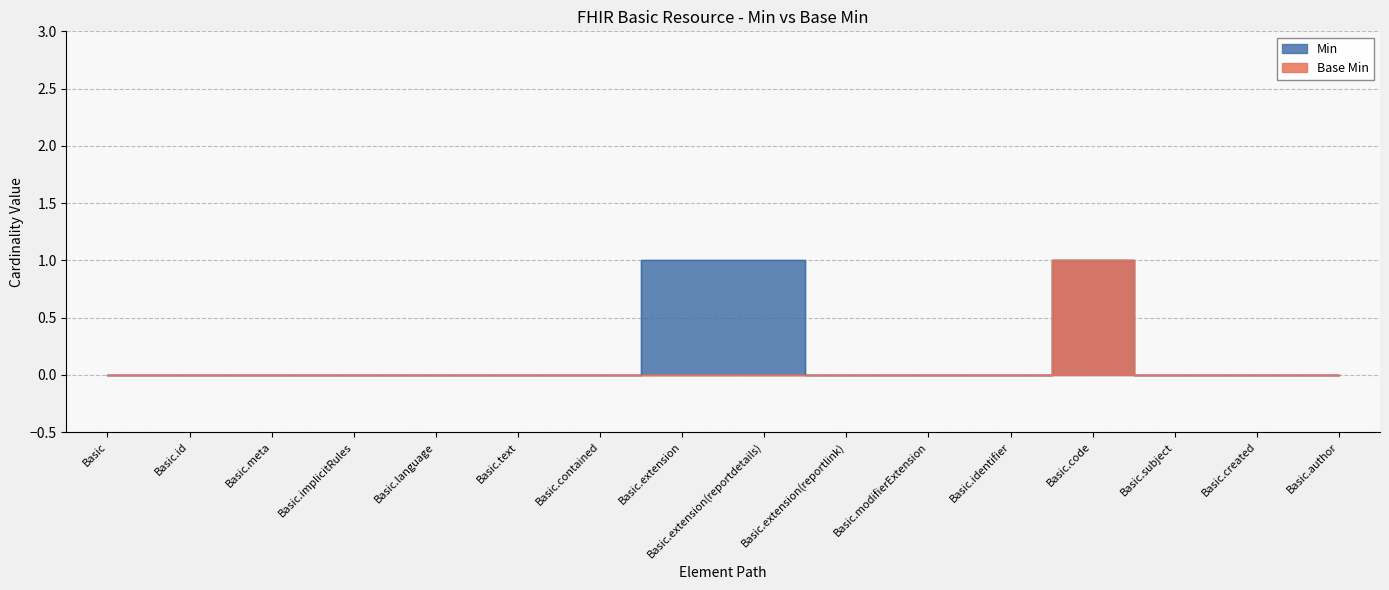

Count the Min values in the range 0 to 1.

16